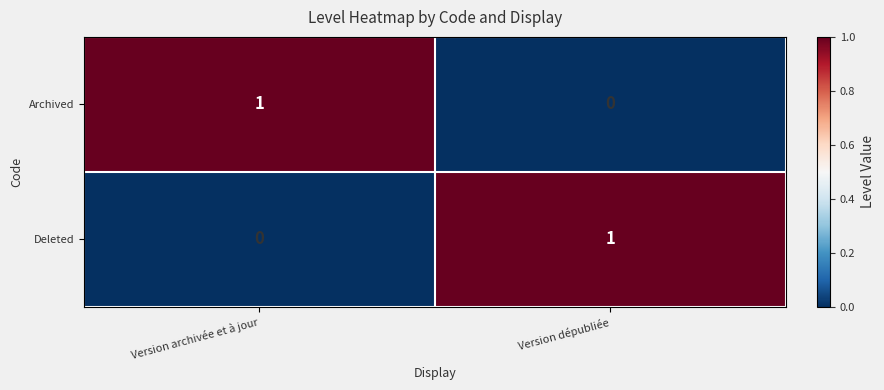

What is the difference between the highest and lowest values at Version dépubliée?

1